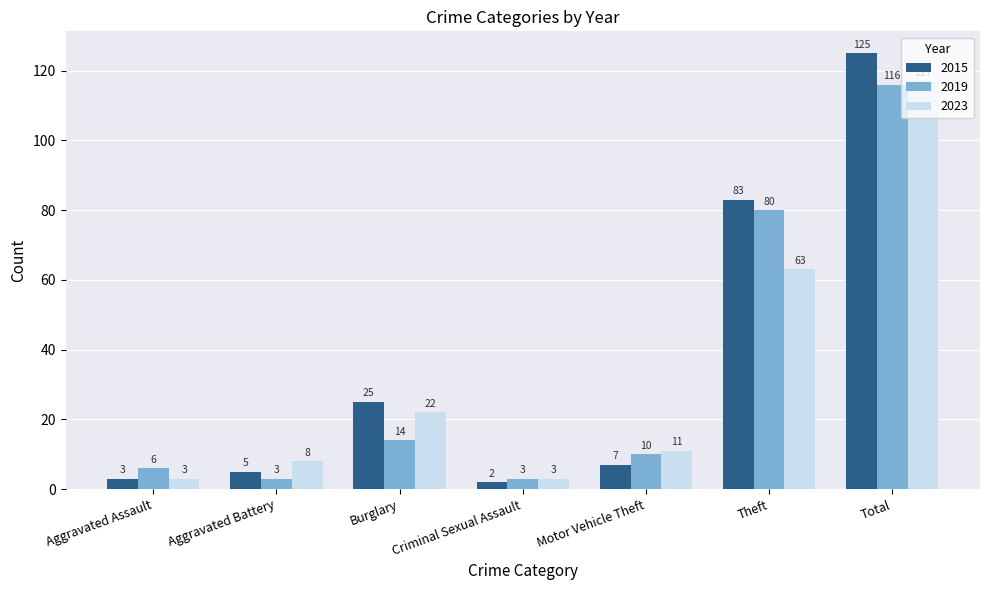

Reading left to right, list all the values displayed in this chart.

2015: Aggravated Assault=3	Aggravated Battery=5	Burglary=25	Criminal Sexual Assault=2	Motor Vehicle Theft=7	Theft=83	Total=125
2019: Aggravated Assault=6	Aggravated Battery=3	Burglary=14	Criminal Sexual Assault=3	Motor Vehicle Theft=10	Theft=80	Total=116
2023: Aggravated Assault=3	Aggravated Battery=8	Burglary=22	Criminal Sexual Assault=3	Motor Vehicle Theft=11	Theft=63	Total=117